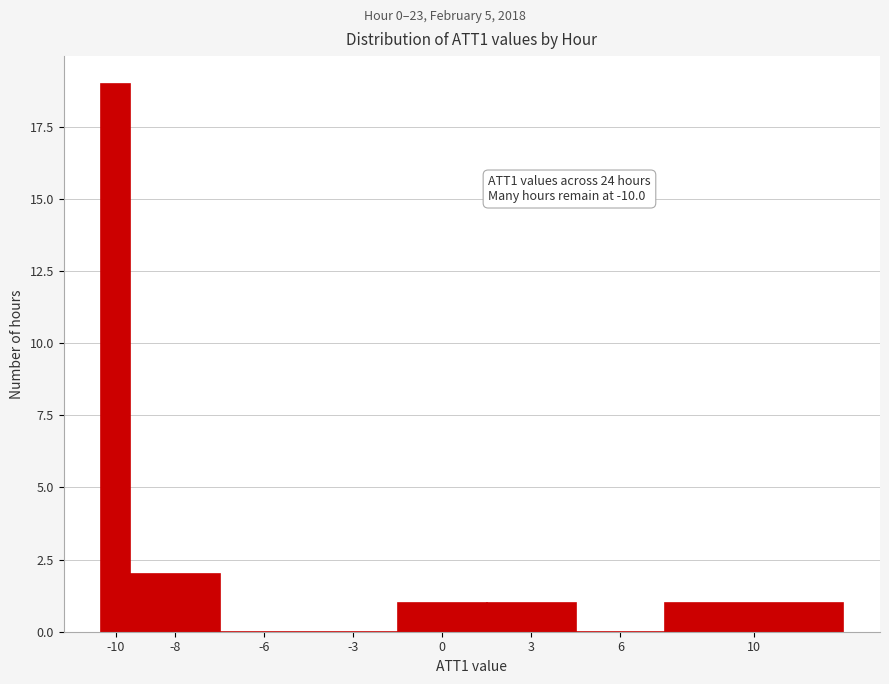

Reading left to right, transcribe all the data shown in this chart.

-10=19	-8=2	-6=0	-3=0	0=1	3=1	6=0	10=1